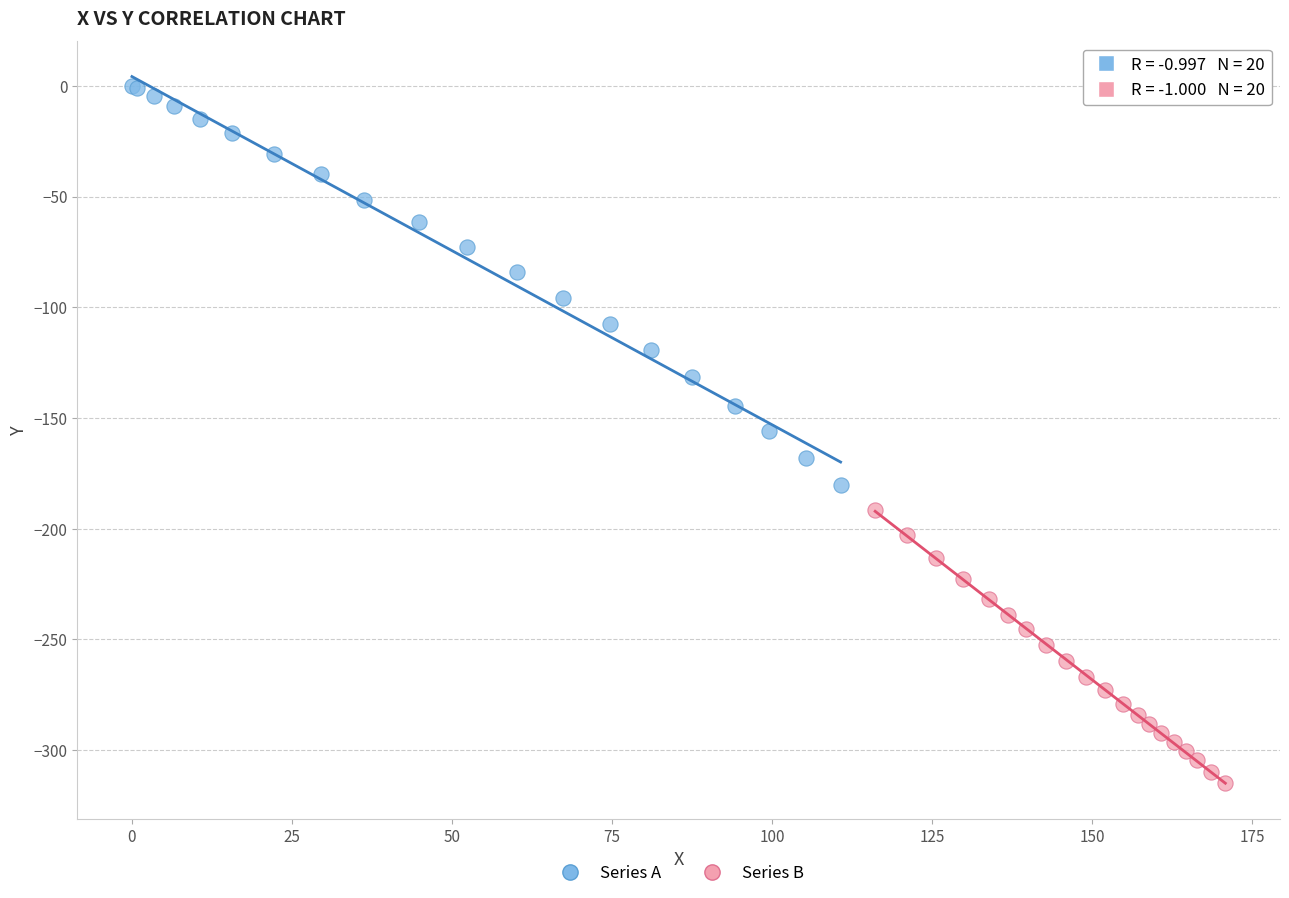

Which series has the widest spread of Y values?

Series A